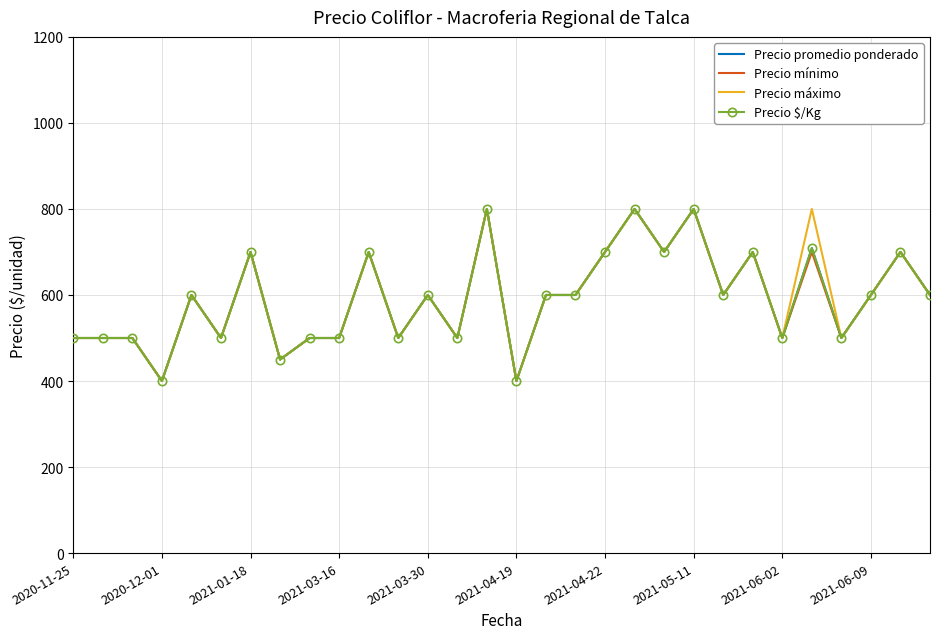

True or false: Precio máximo and Precio mínimo cross at least once.

False